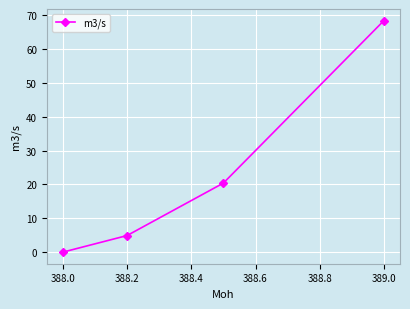

What is the value of the 3rd point from the left?

20.4